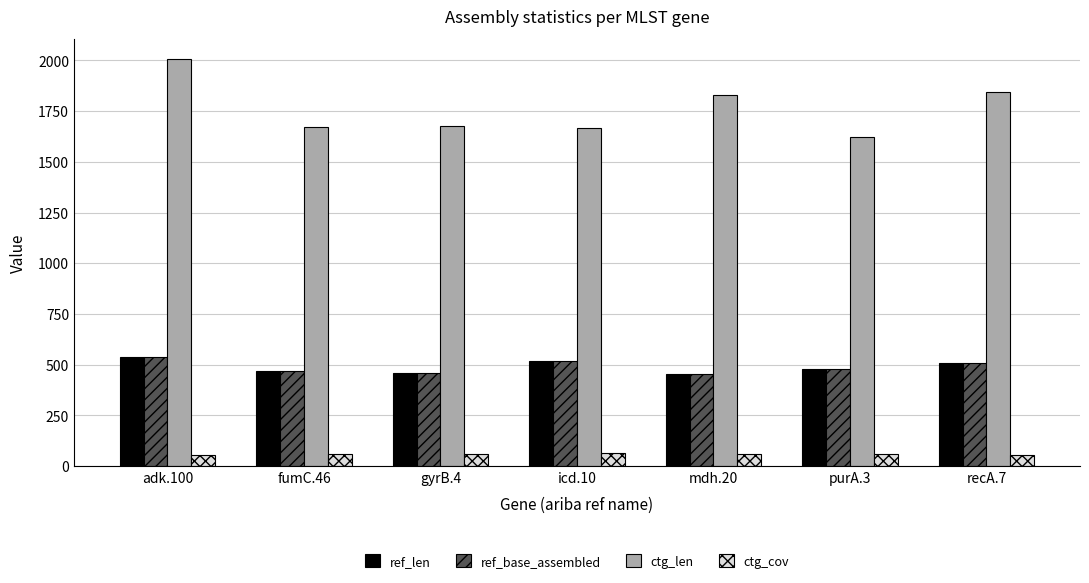

Where does the ref_base_assembled series first go above 478?

adk.100